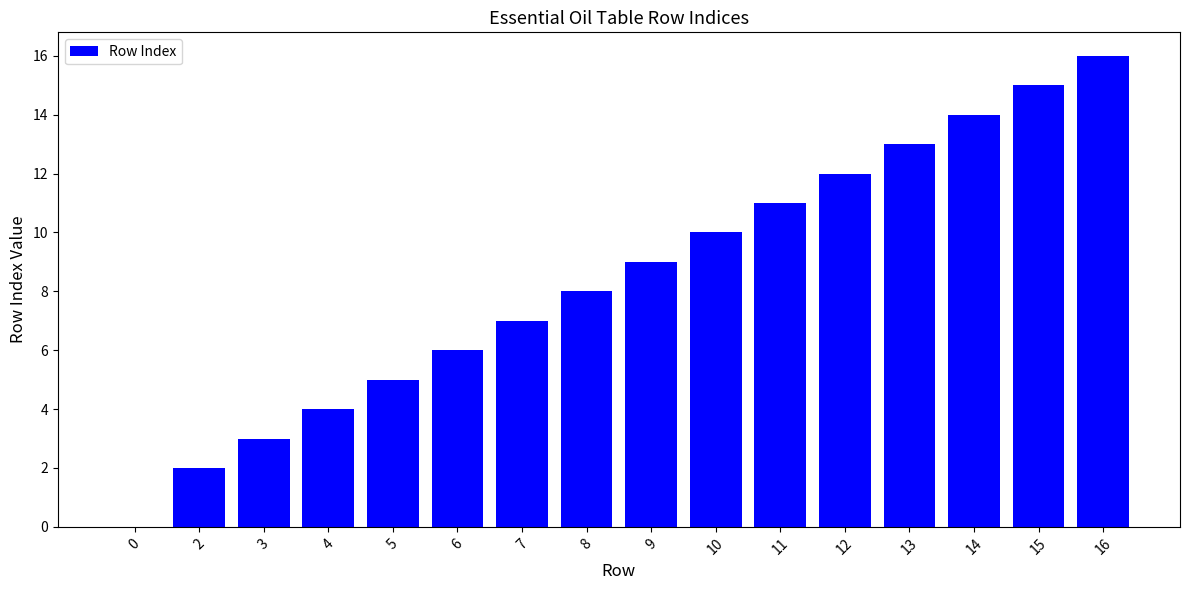

What is the change in value from 6 to 15?

+9